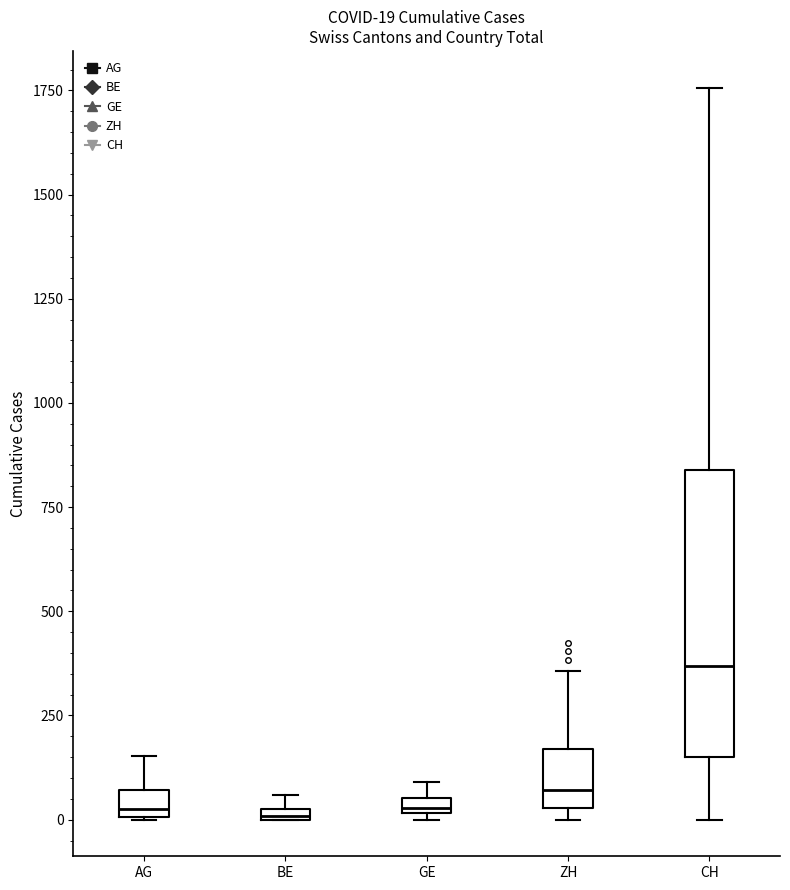

Comparing the boxes themselves (not the whiskers), which one is the tallest?

CH